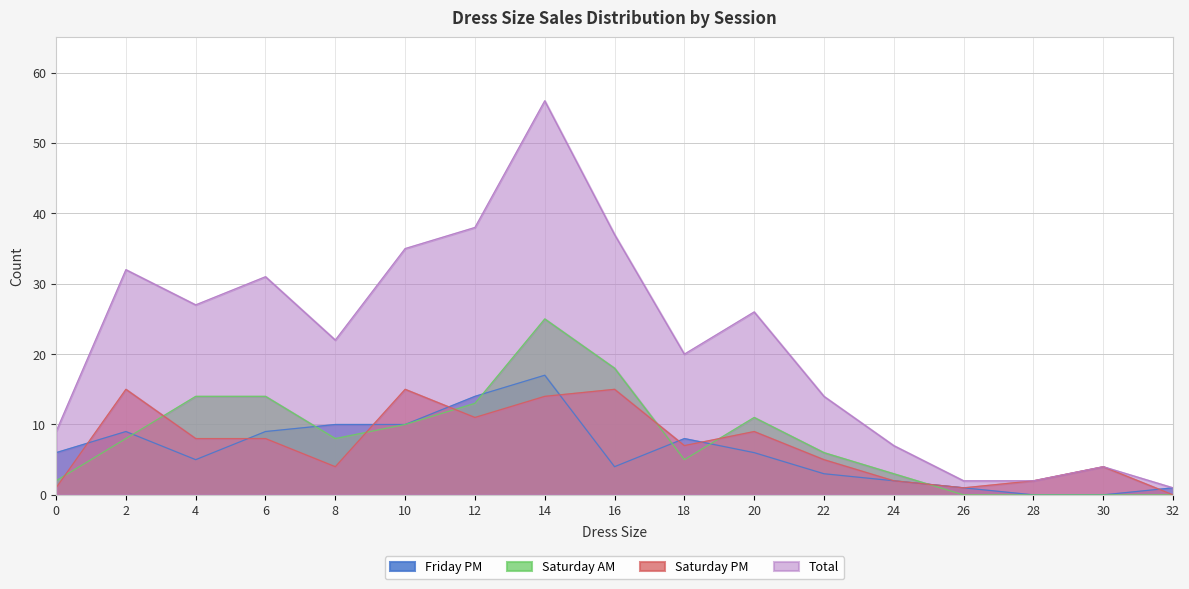

In Total, how many points are lower than both neighbors (excluding endpoints)?

3